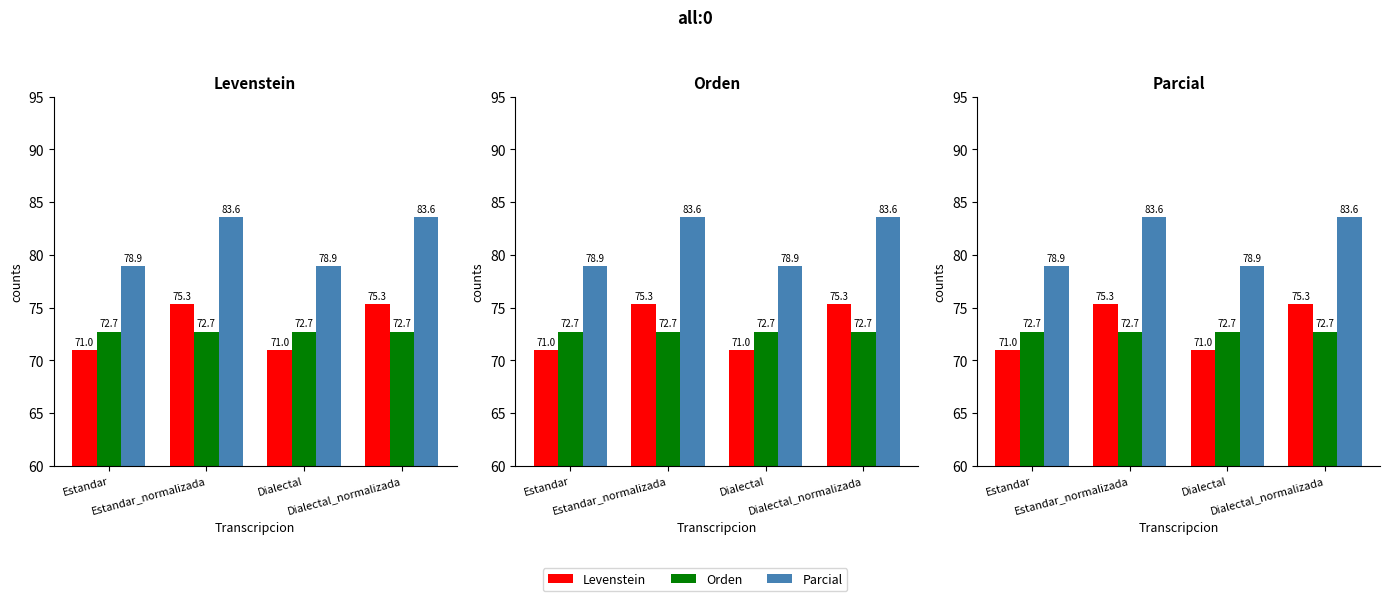

Reading right to left, transcribe all the data shown in this chart.

Levenstein: Dialectal_normalizada=75.3	Dialectal=71.0	Estandar_normalizada=75.3	Estandar=71.0
Orden: Dialectal_normalizada=72.7	Dialectal=72.7	Estandar_normalizada=72.7	Estandar=72.7
Parcial: Dialectal_normalizada=83.6	Dialectal=78.9	Estandar_normalizada=83.6	Estandar=78.9